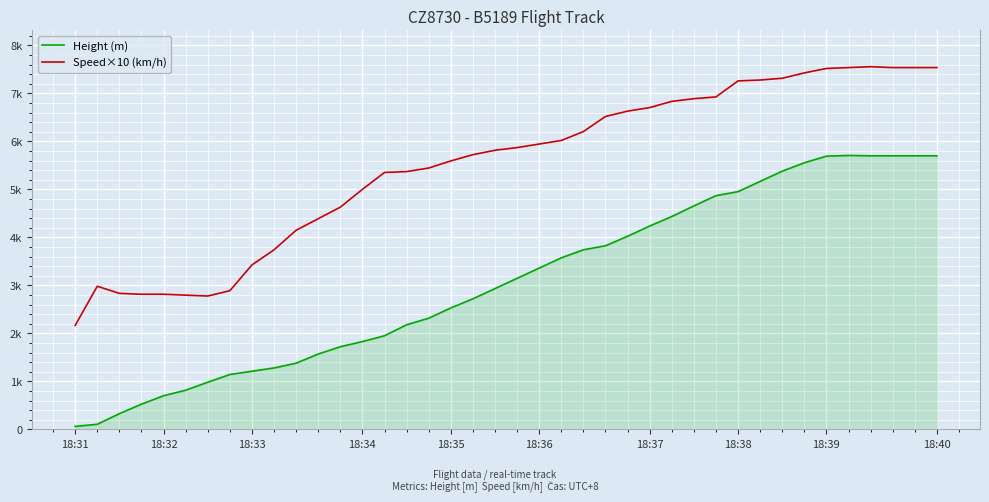

True or false: Height (m) has more than 2 interior local peaks.

False